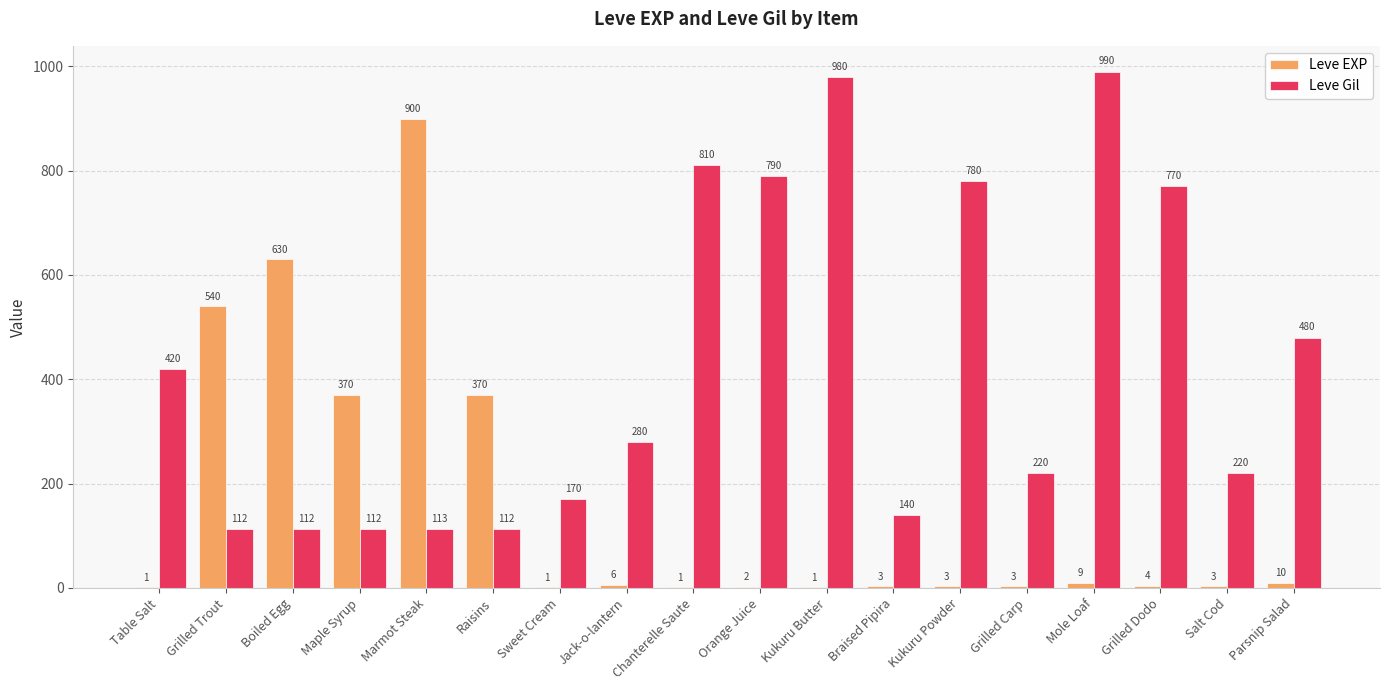

The value of Leve EXP at Orange Juice is 2. True or false?

True